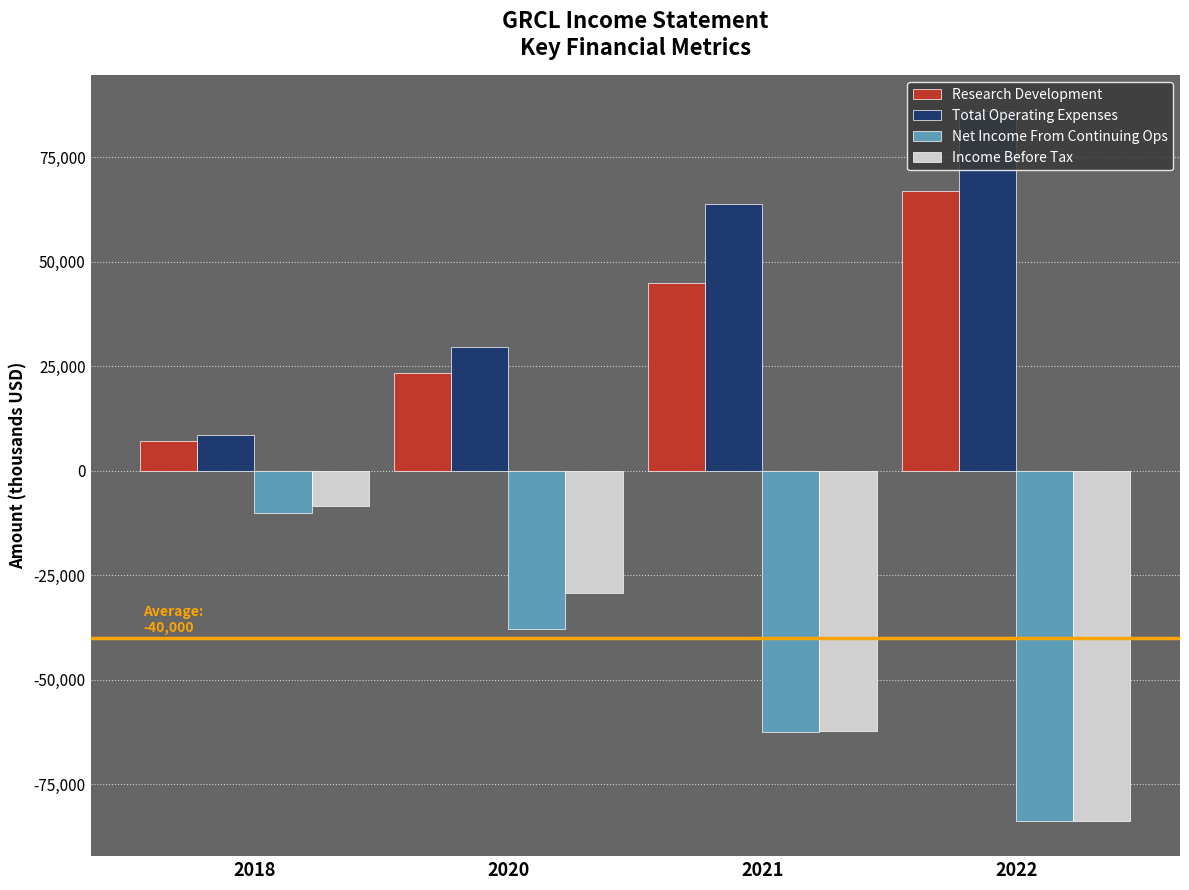

What is the difference between the highest and lowest values at 2020?

67300